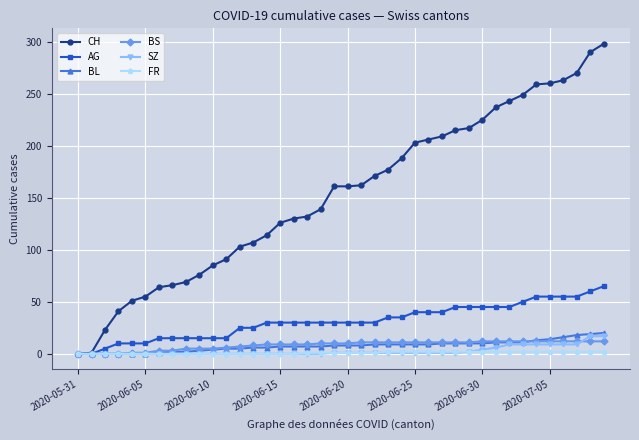

How many data points does each series have?

40